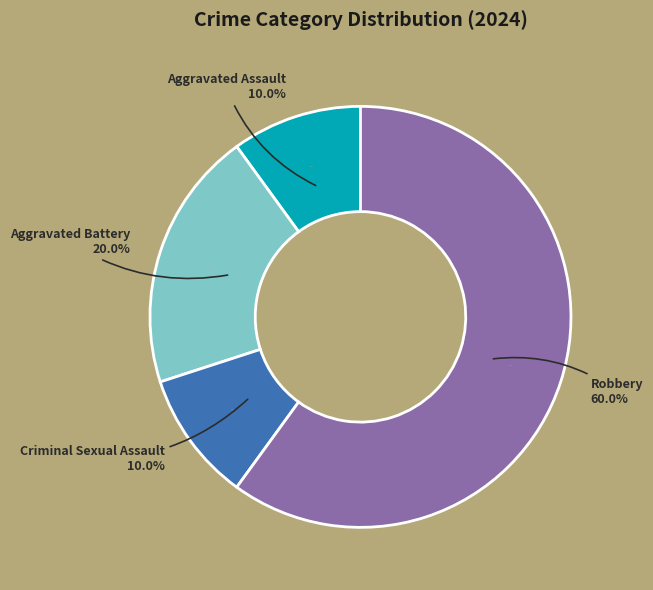

Which category has the smallest portion of the pie?

Aggravated Assault